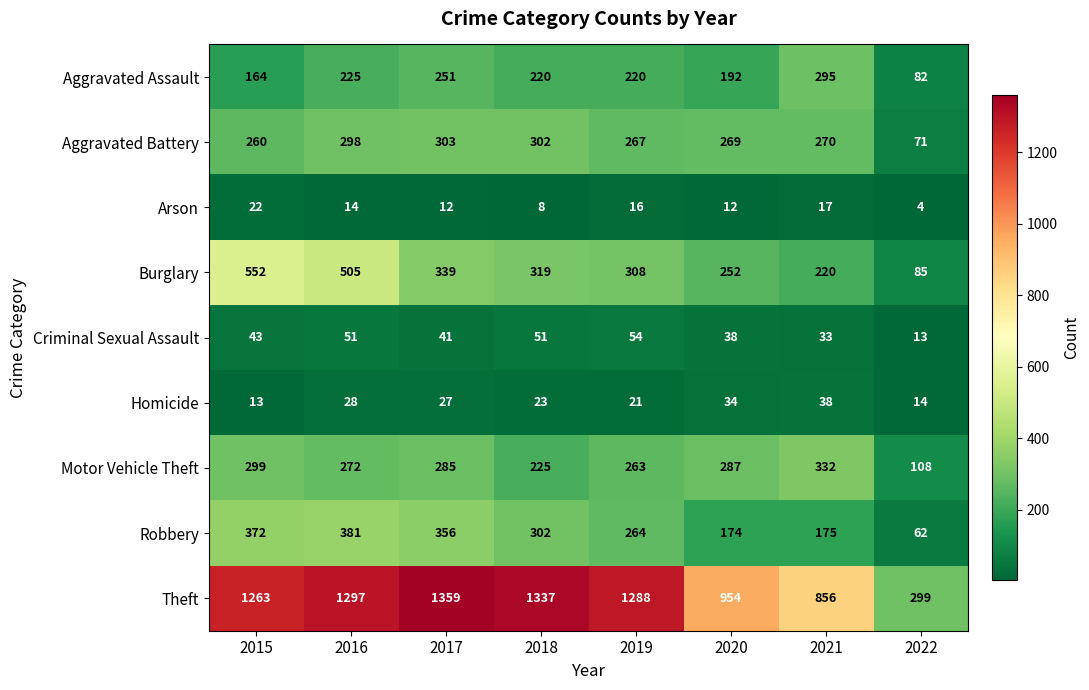

Where is Motor Vehicle Theft nearest to the value 220?

2018